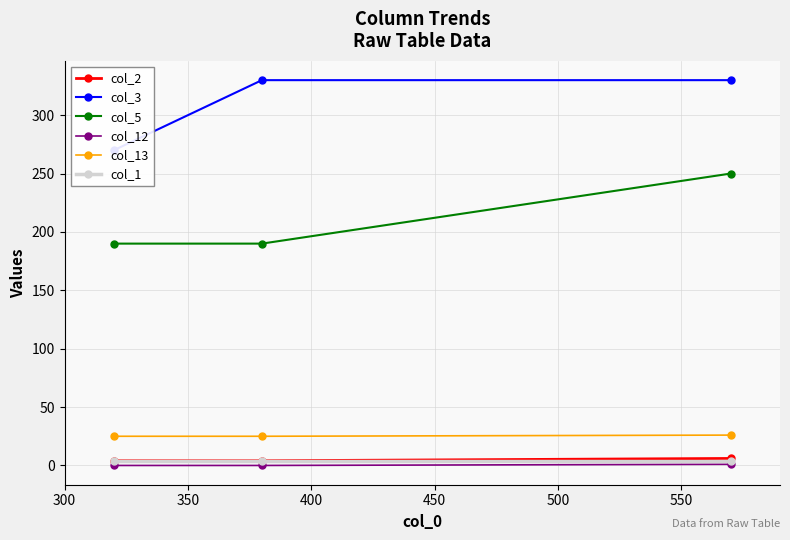

What is the highest value of the col_13 series?

26